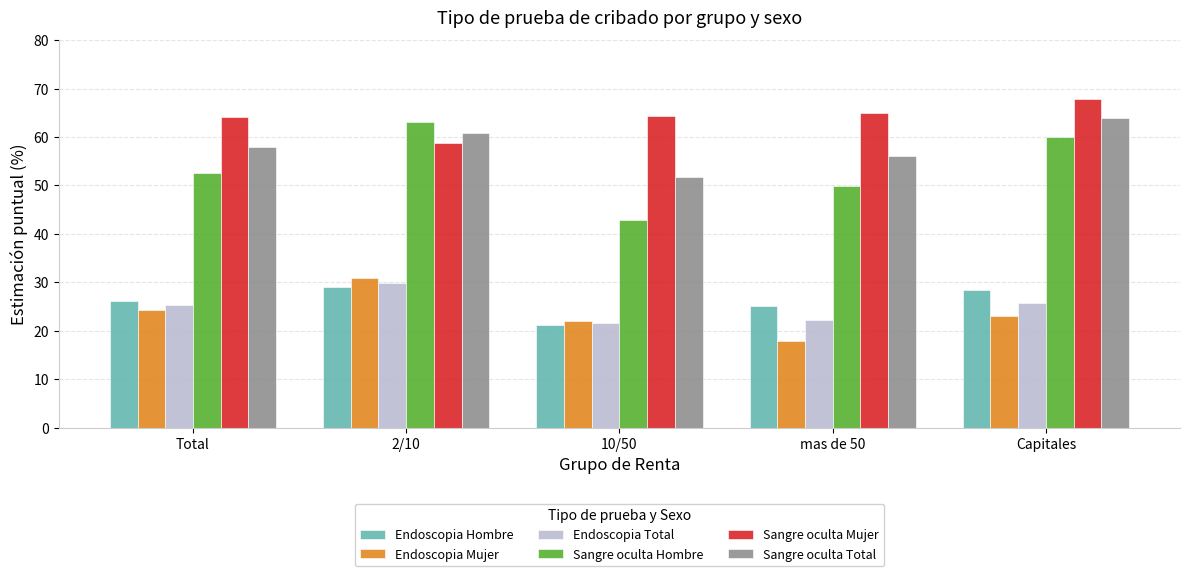

List the labels in order of Sangre oculta Hombre value, largest first.

2/10, Capitales, Total, mas de 50, 10/50